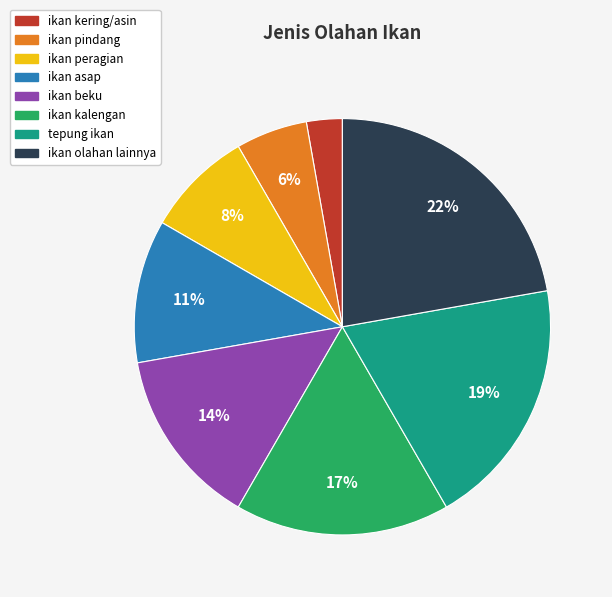

Combined, do ikan olahan lainnya and ikan pindang account for over 50%?

No